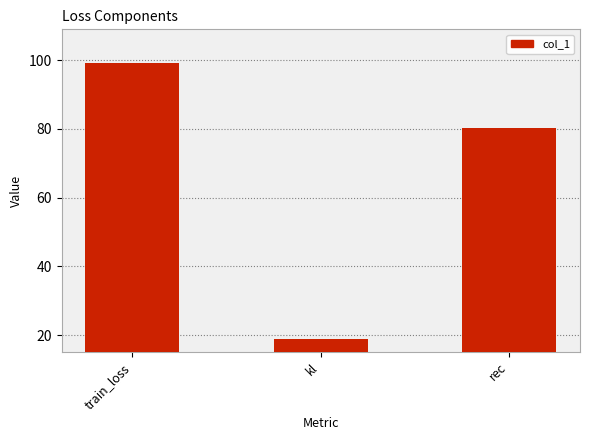

What is the change in value from kl to rec?

+61.2